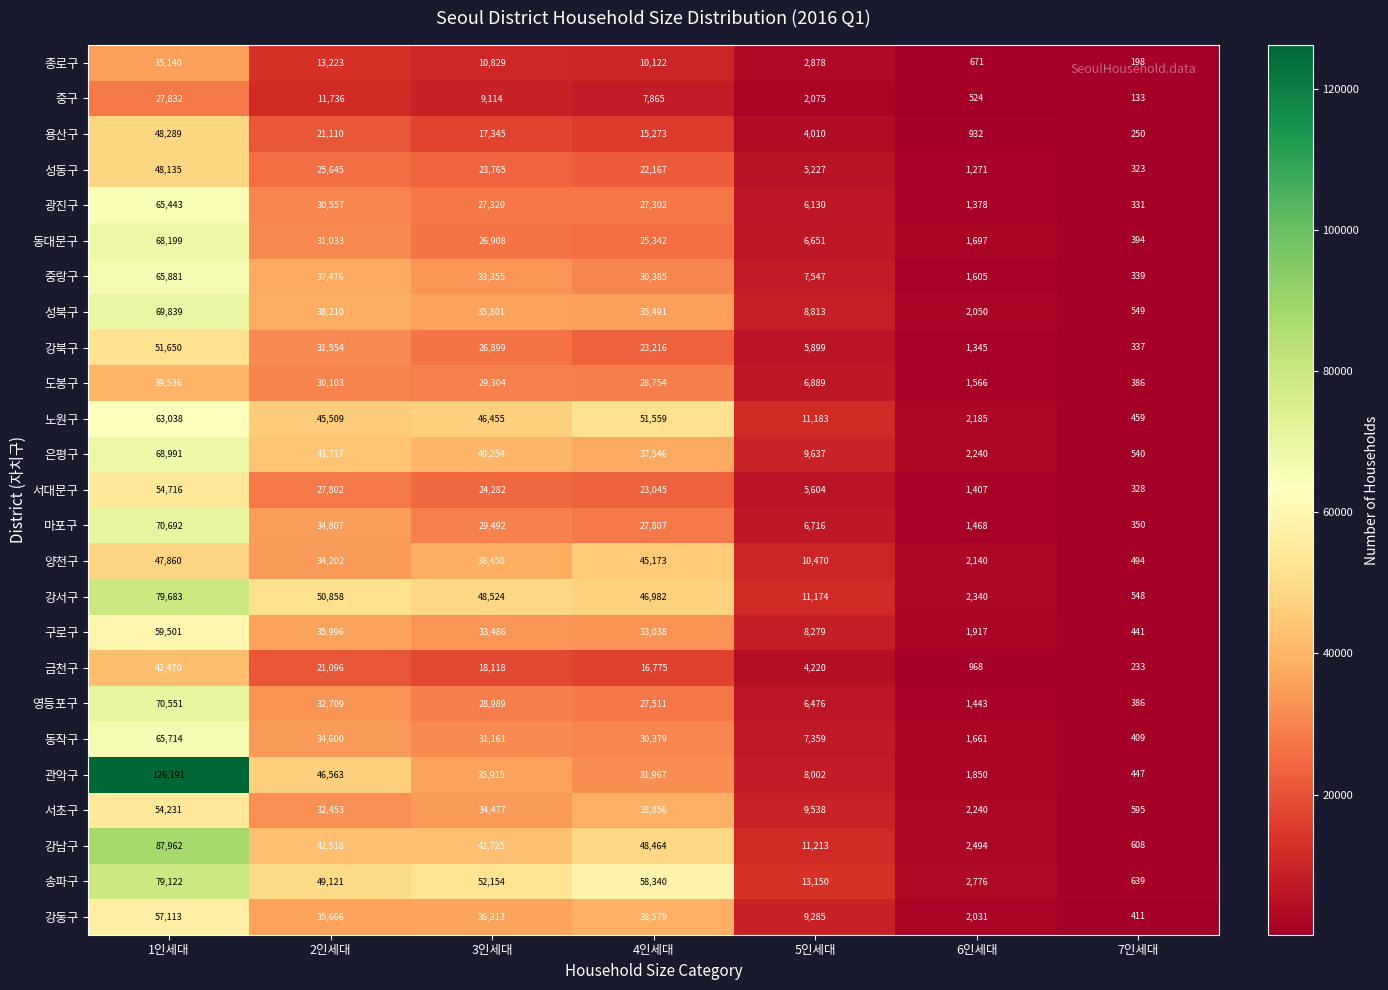

What is the sum of all 마포구 values?

171332